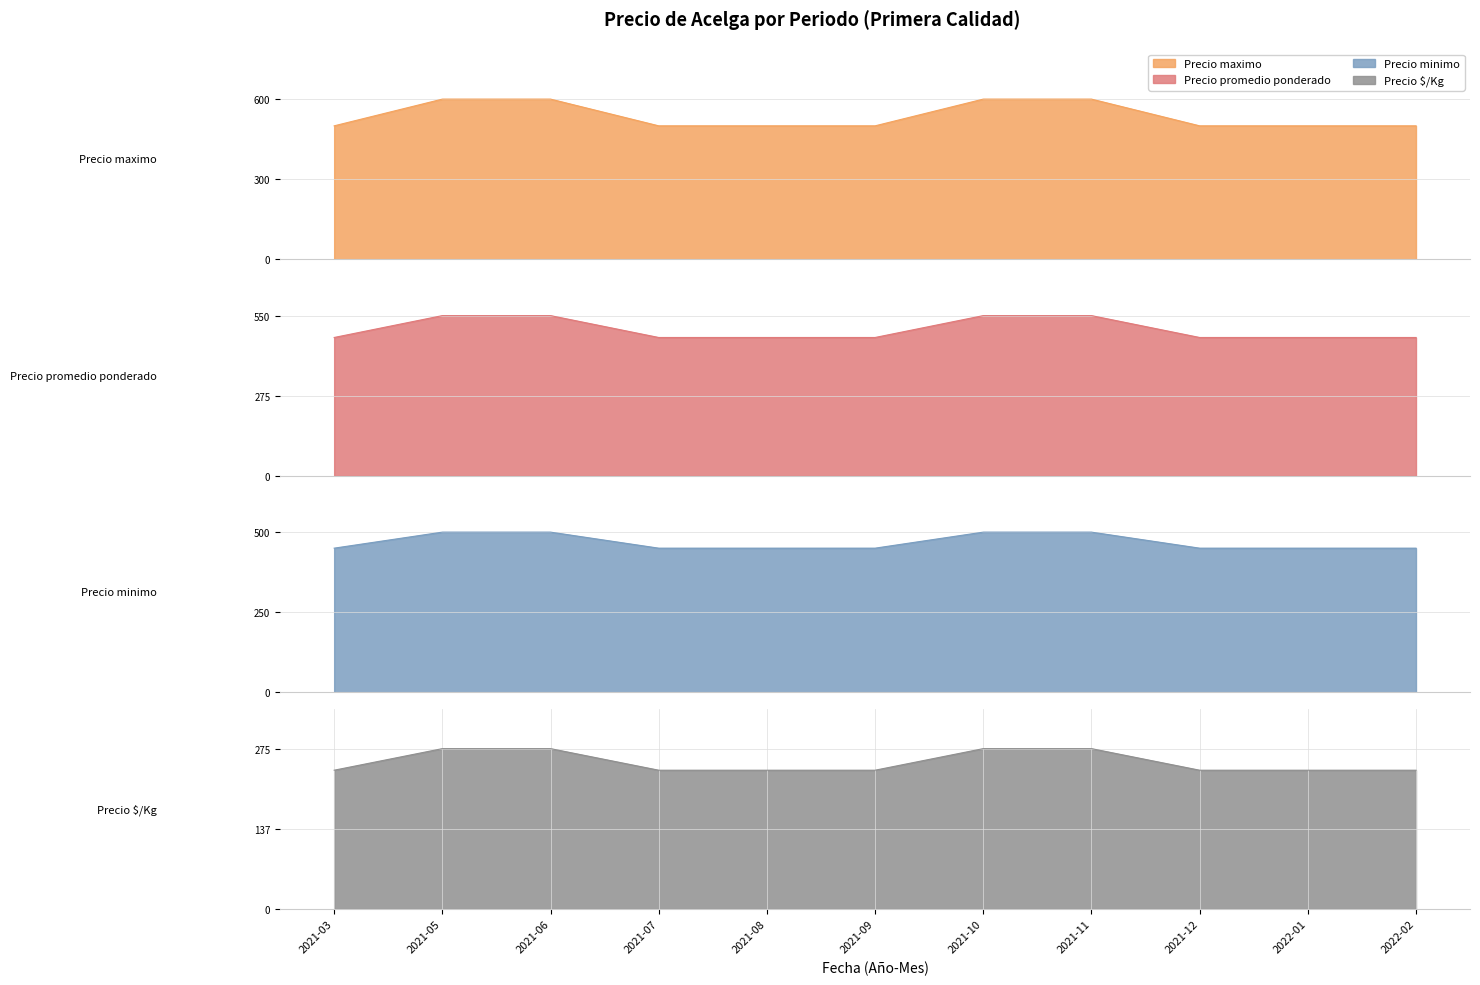

At which label is Precio $/Kg closest to 475?

2021-03